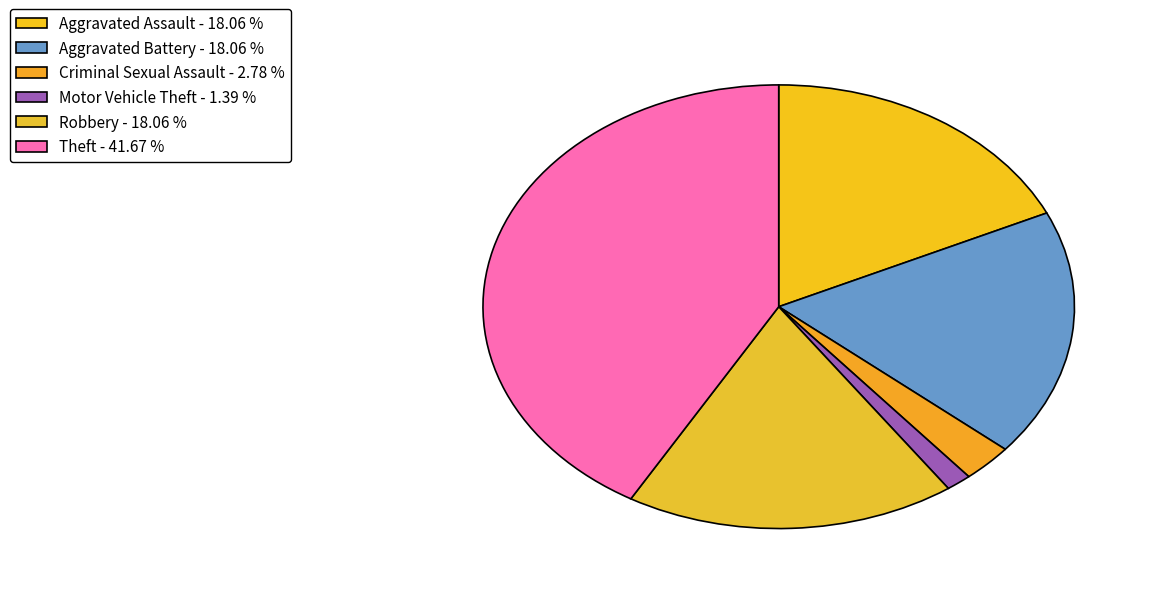

Count the number of slices in the pie.

6